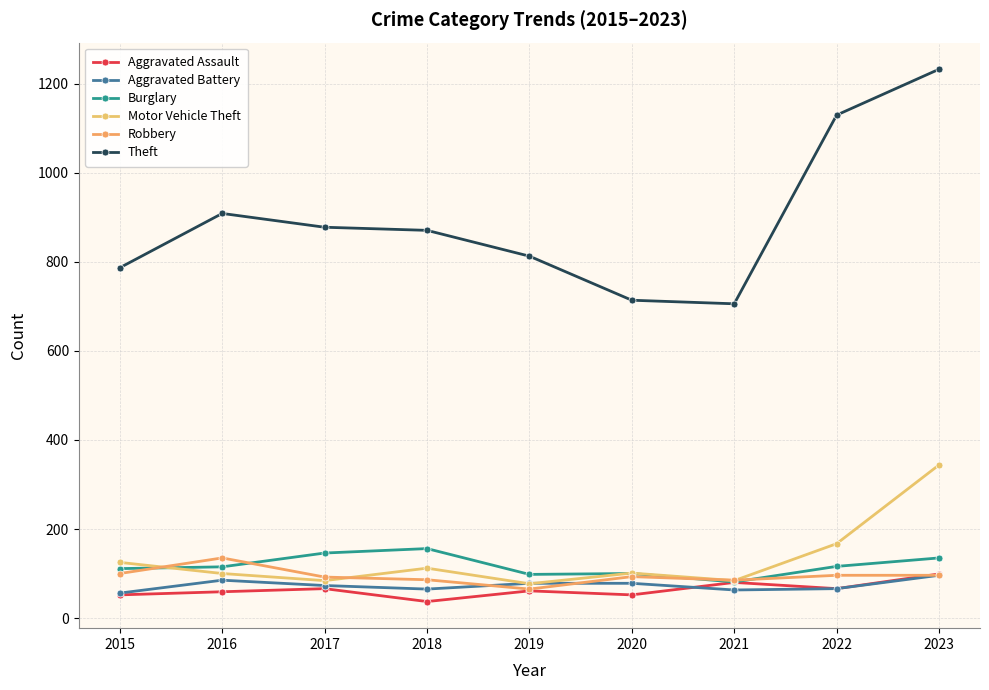

True or false: Robbery has more than 0 points higher than both neighbors.

True